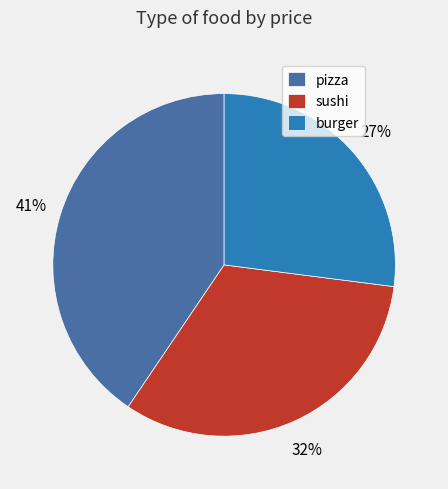

True or false: pizza accounts for 41% of the total.

True